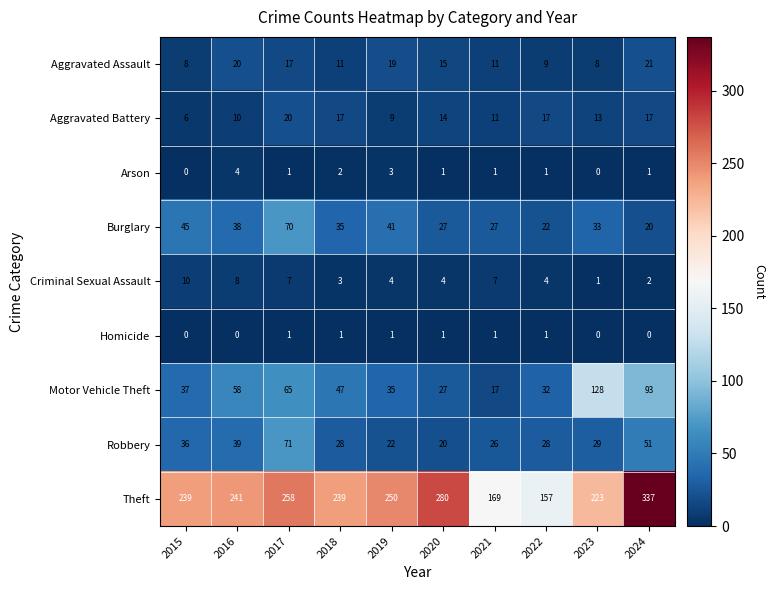

Which series has the widest spread of values?

Theft